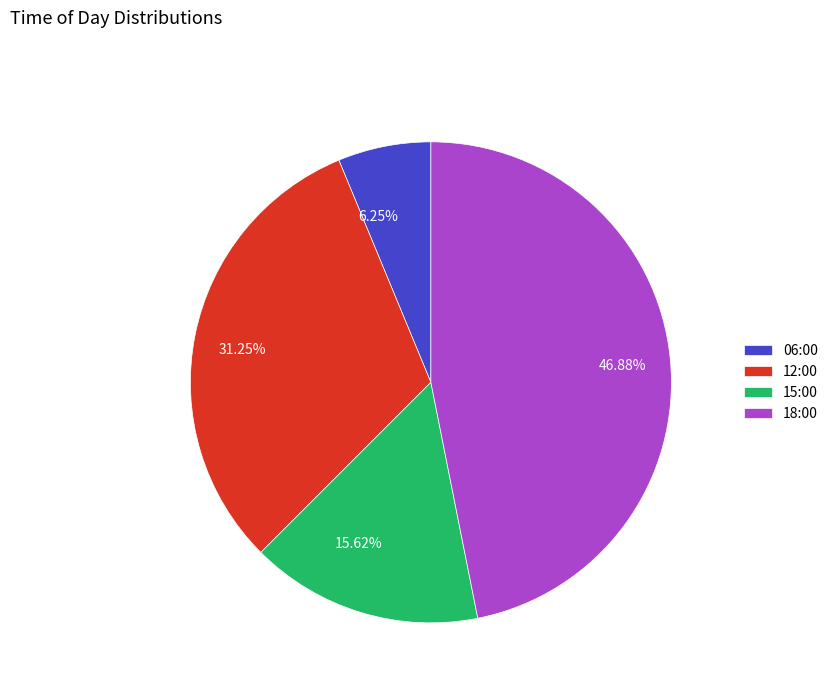

What is the smallest slice in the pie chart?

06:00